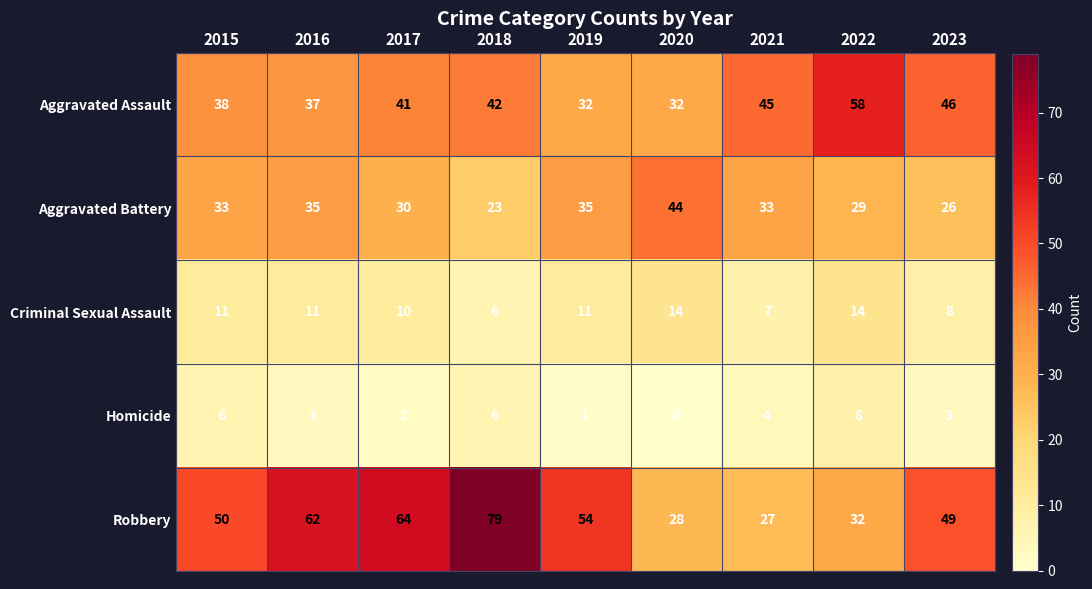

What is the sum of all Homicide values?

33